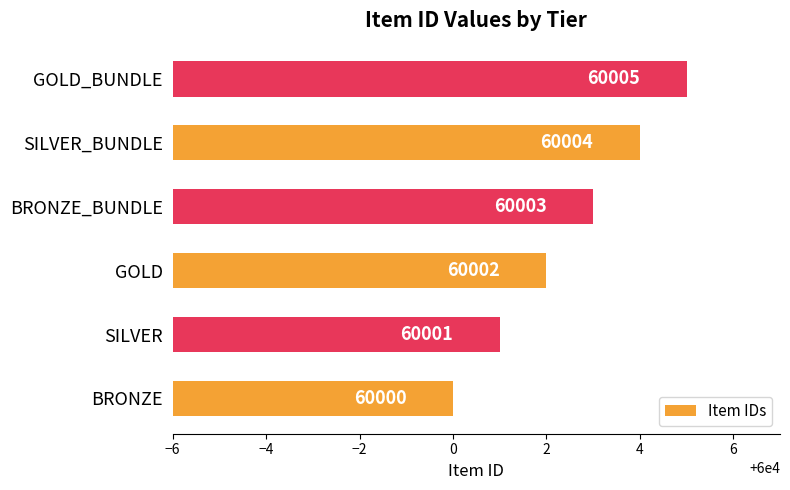

Rank the categories by value from highest to lowest.

GOLD_BUNDLE, SILVER_BUNDLE, BRONZE_BUNDLE, GOLD, SILVER, BRONZE